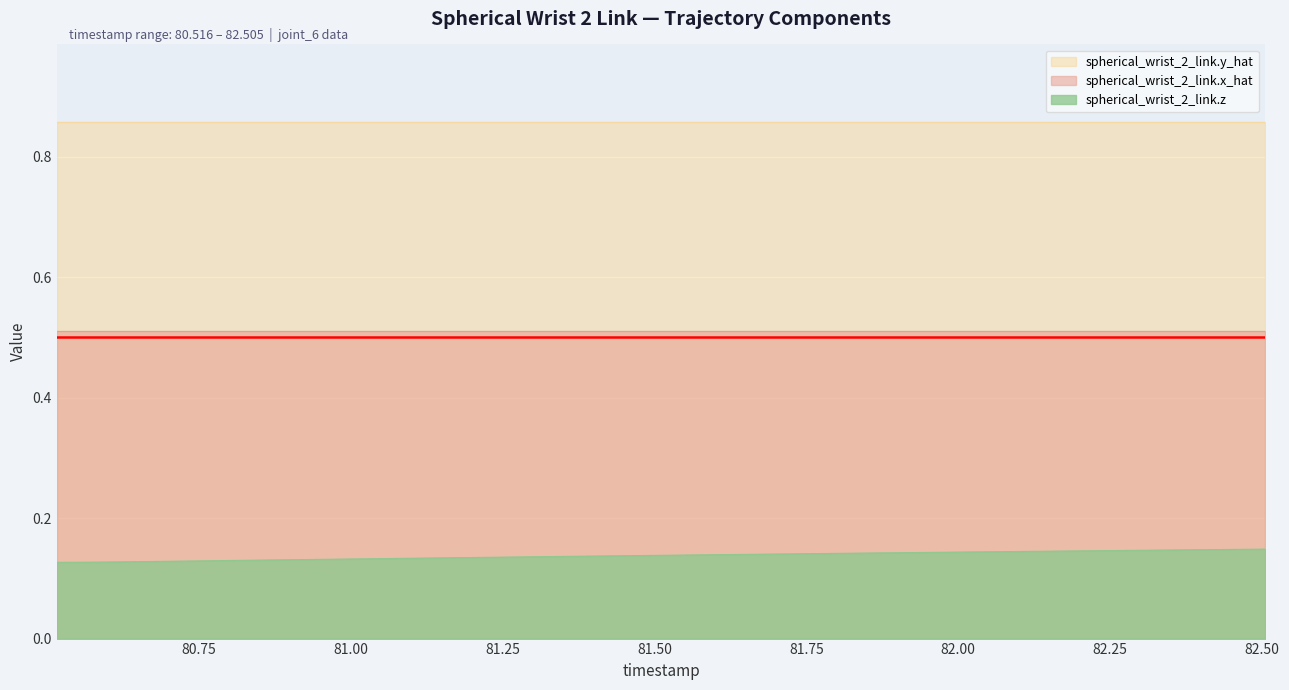

Is it true that spherical_wrist_2_link.x_hat equals 0.8 at 82.352?

False